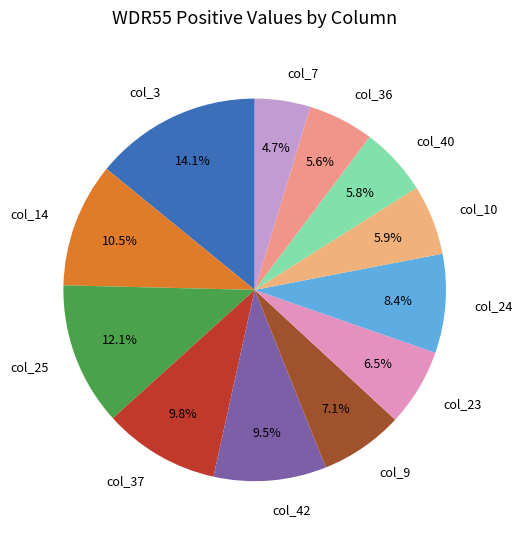

Combined, what portion of the pie is col_10 and col_25?

18.0%